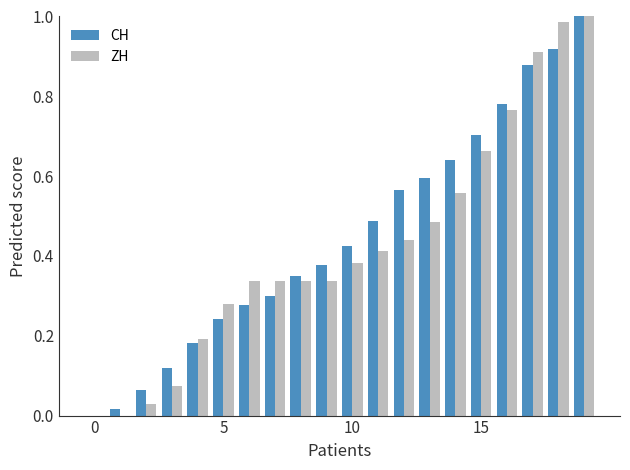

What are all the series names shown in the legend?

CH, ZH